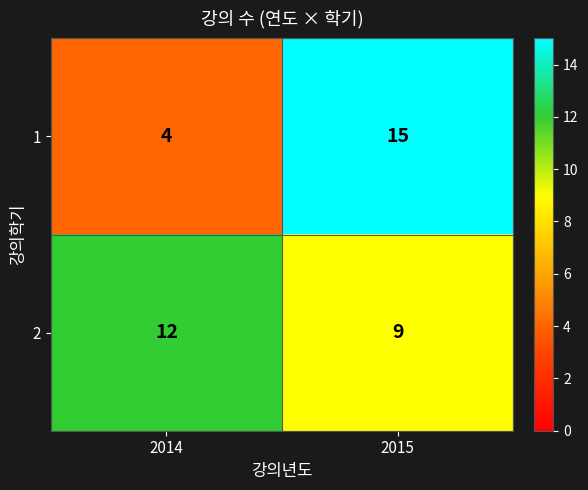

Which series has the largest total across all categories?

2